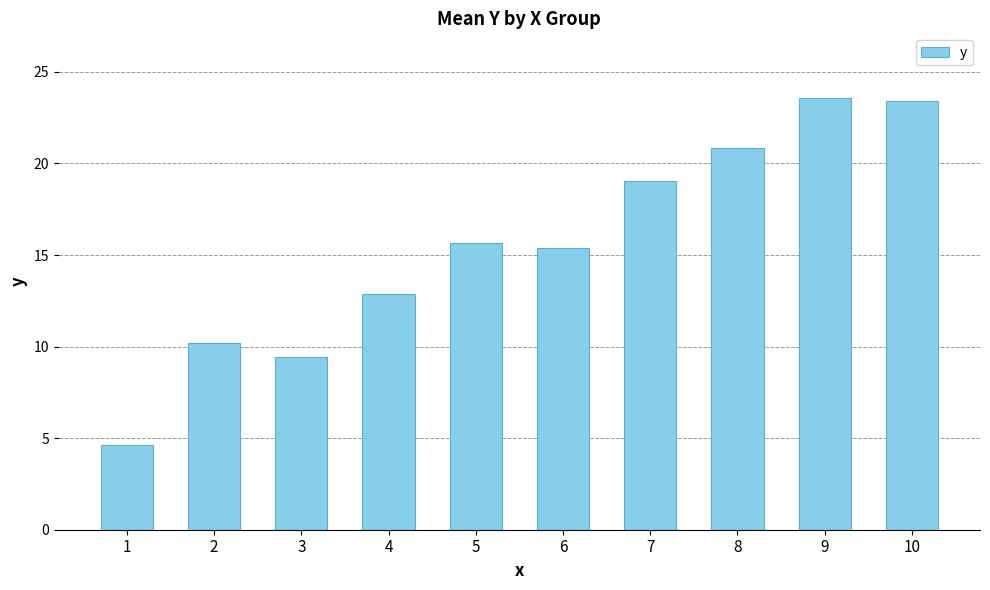

How many bars are there in total?

10